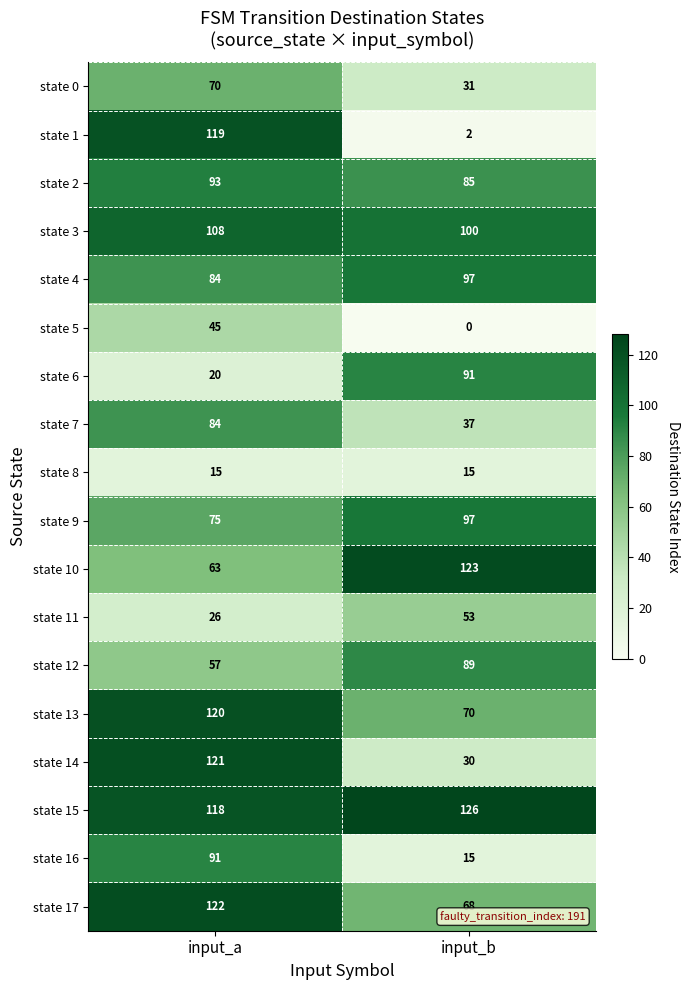

Where is state 10 nearest to the value 93?

input_a